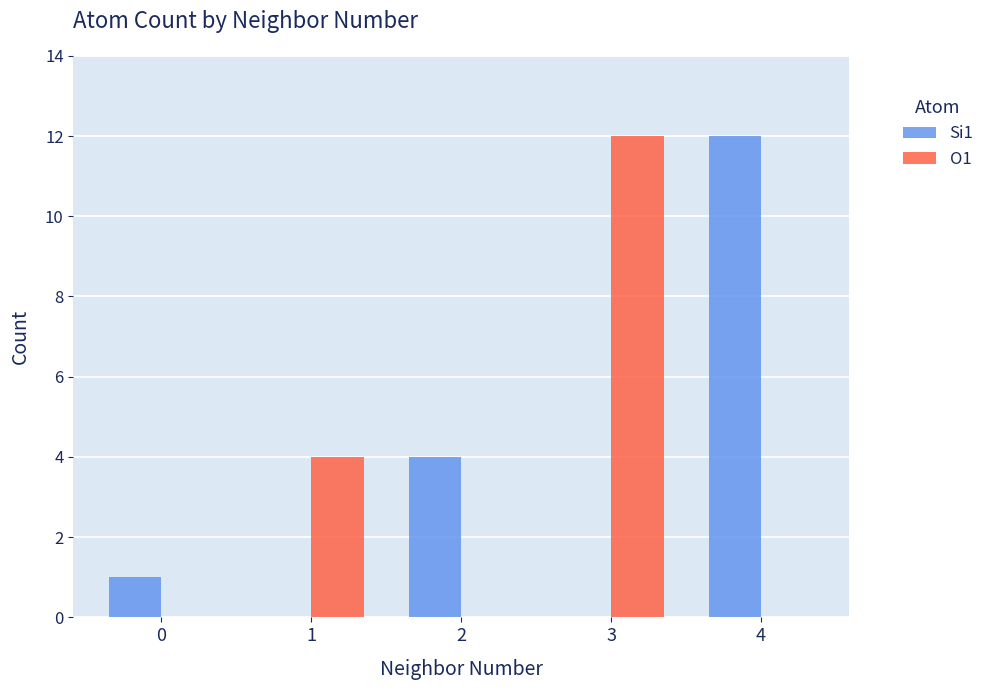

Is the value of Si1 at 0 greater than the value of O1 at 0?

Yes